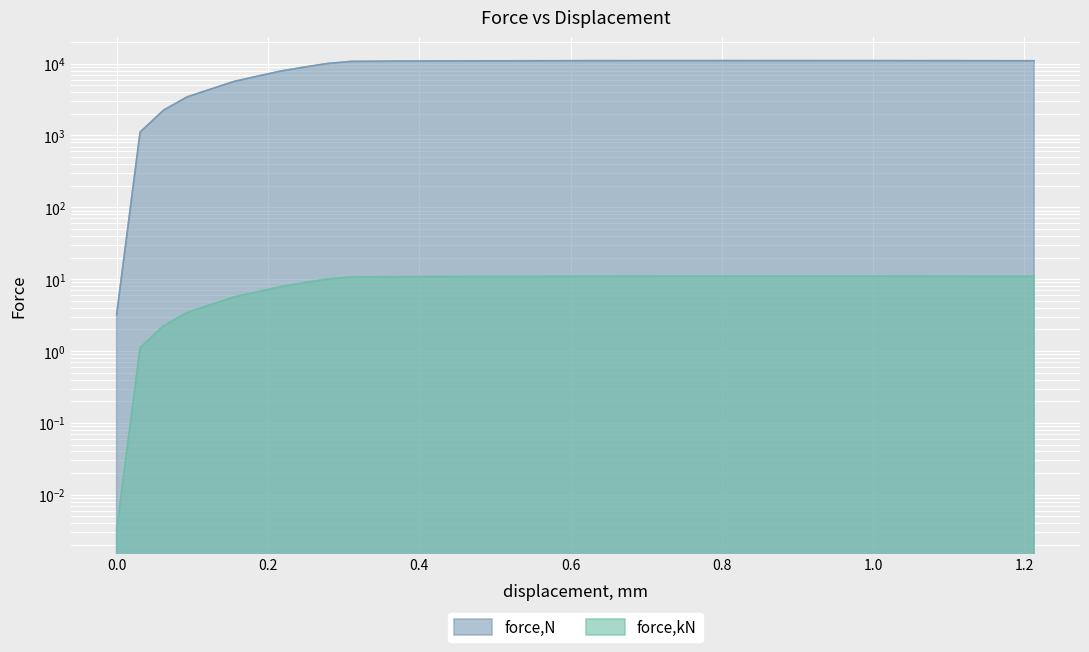

Is it true that force,kN equals 4446.2 at 1.18144?

False